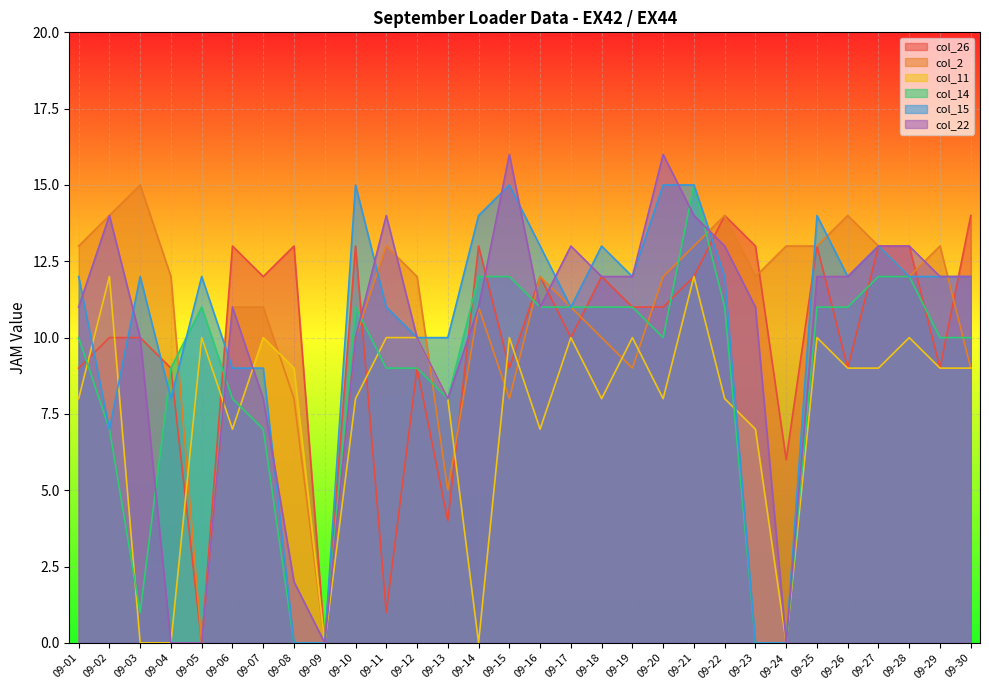

Which series has the widest spread of values?

col_22